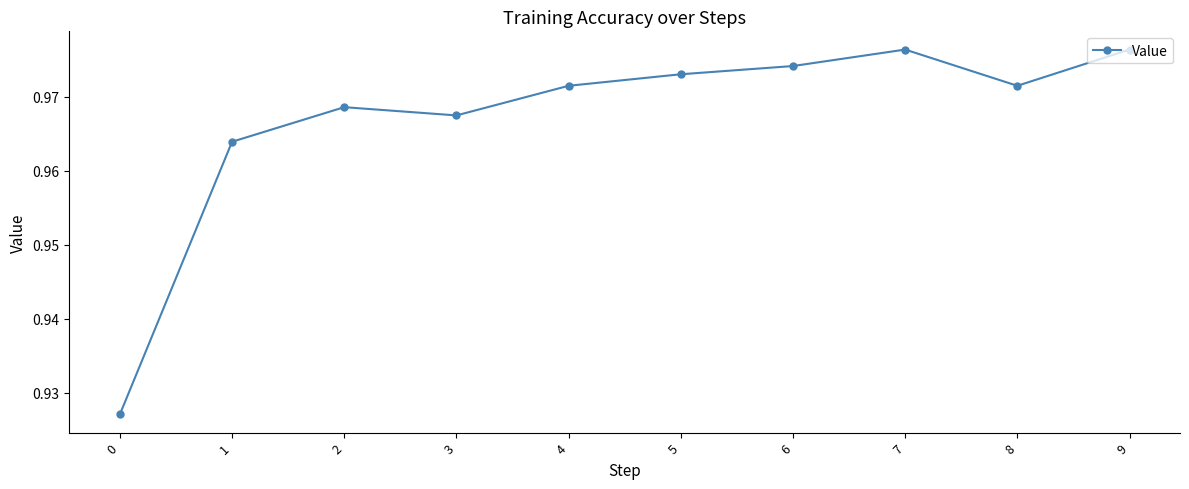

What is the sum of the values at 8 and 3?

1.9